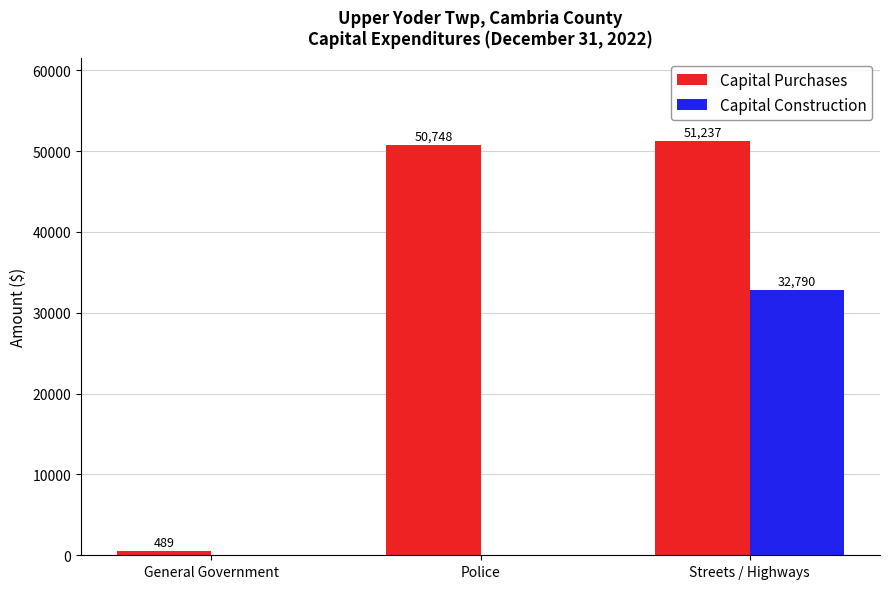

Between General Government and Streets / Highways, which series saw the biggest shift?

Capital Purchases